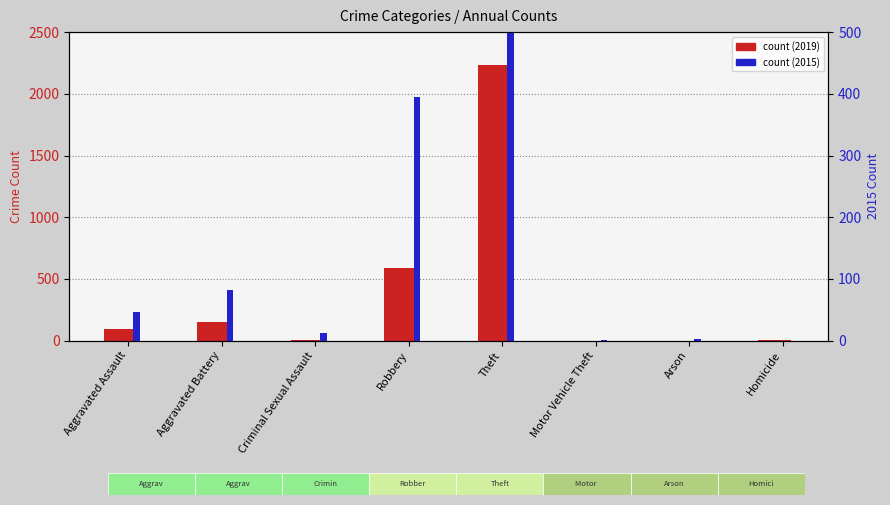

What is the difference between the count (2019) values at Motor Vehicle Theft and Criminal Sexual Assault?

7